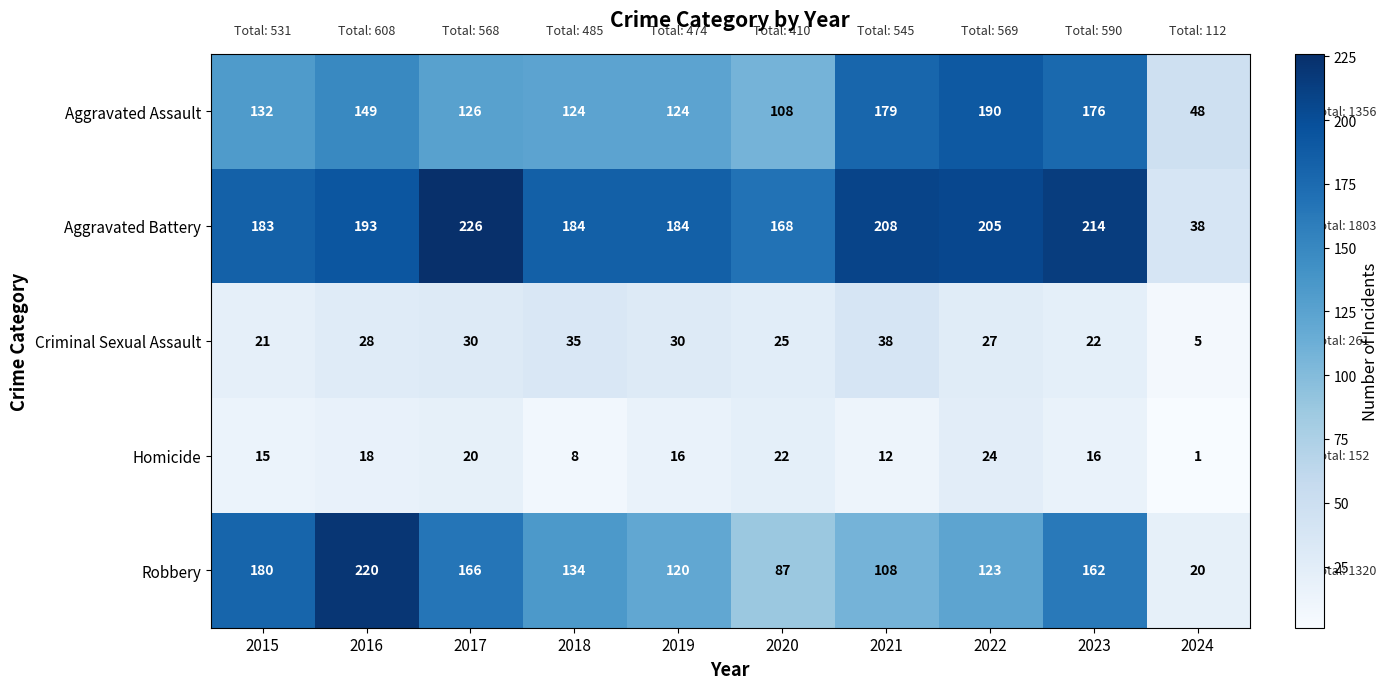

Which series has the largest total across all categories?

Aggravated Battery